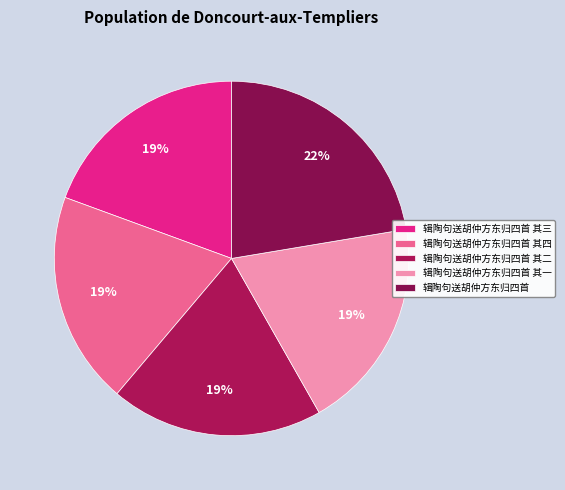

What portion of the pie excludes 辑陶句送胡仲方东归四首 其二?

80.6%